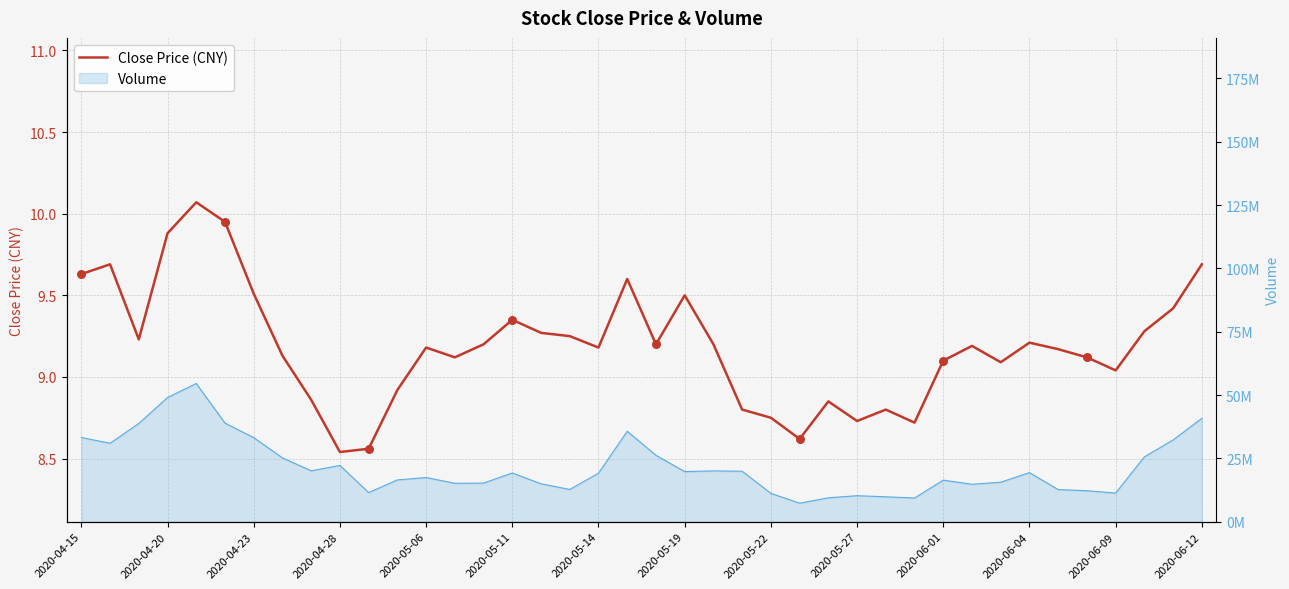

Between 38 and 22, which is larger?

38